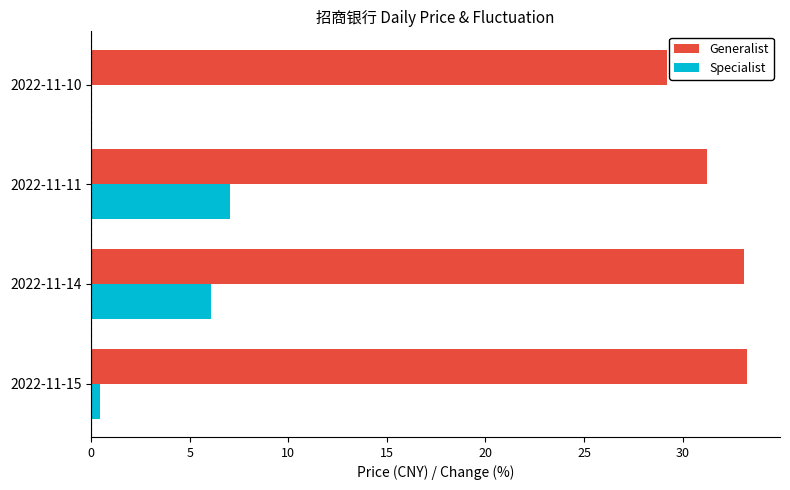

What is the greatest value displayed?

33.3